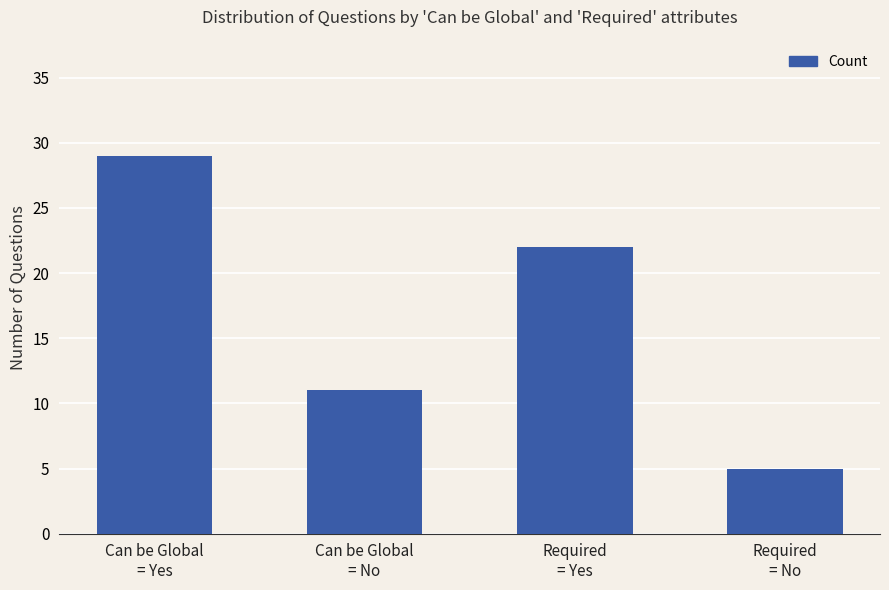

Which category has the lowest value across all series?

Required
= No